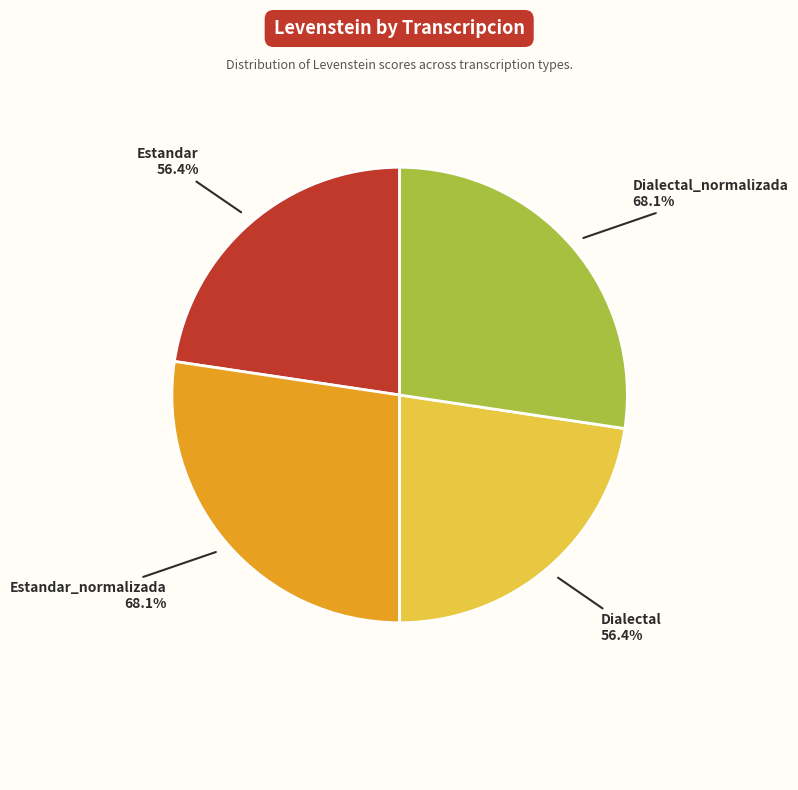

What is the total percentage of Estandar_normalizada and Dialectal?

50.0%